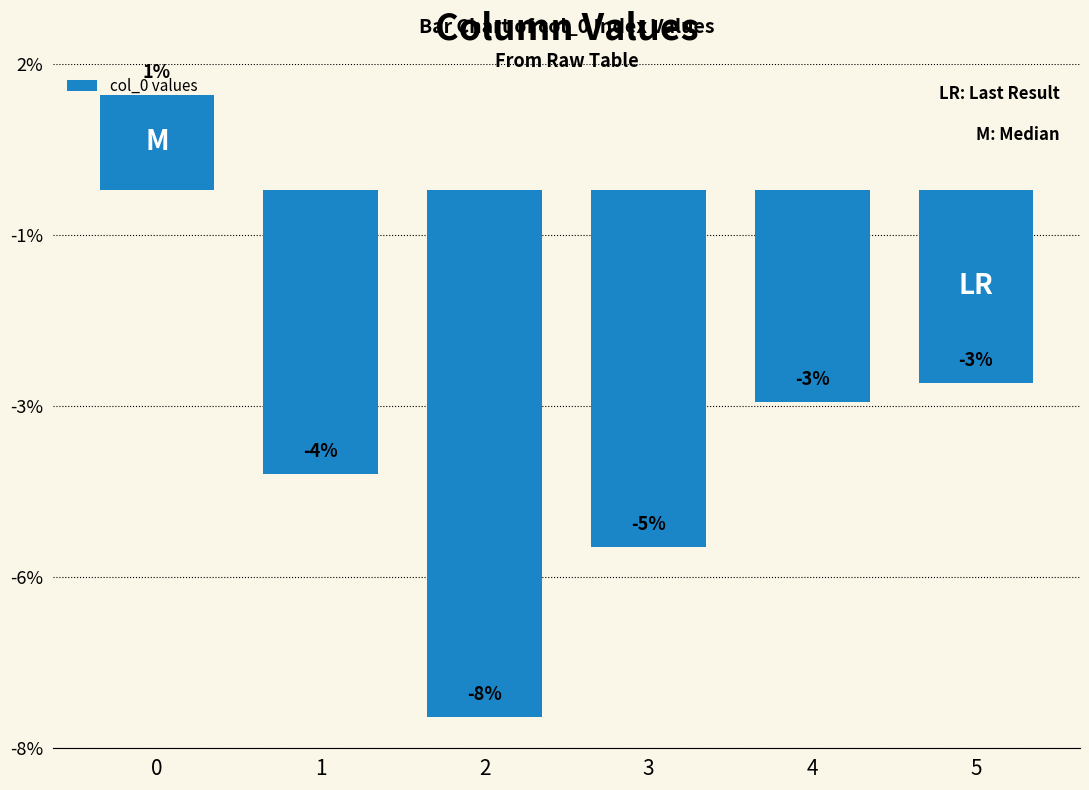

What is the difference between the maximum and minimum values?

0.1